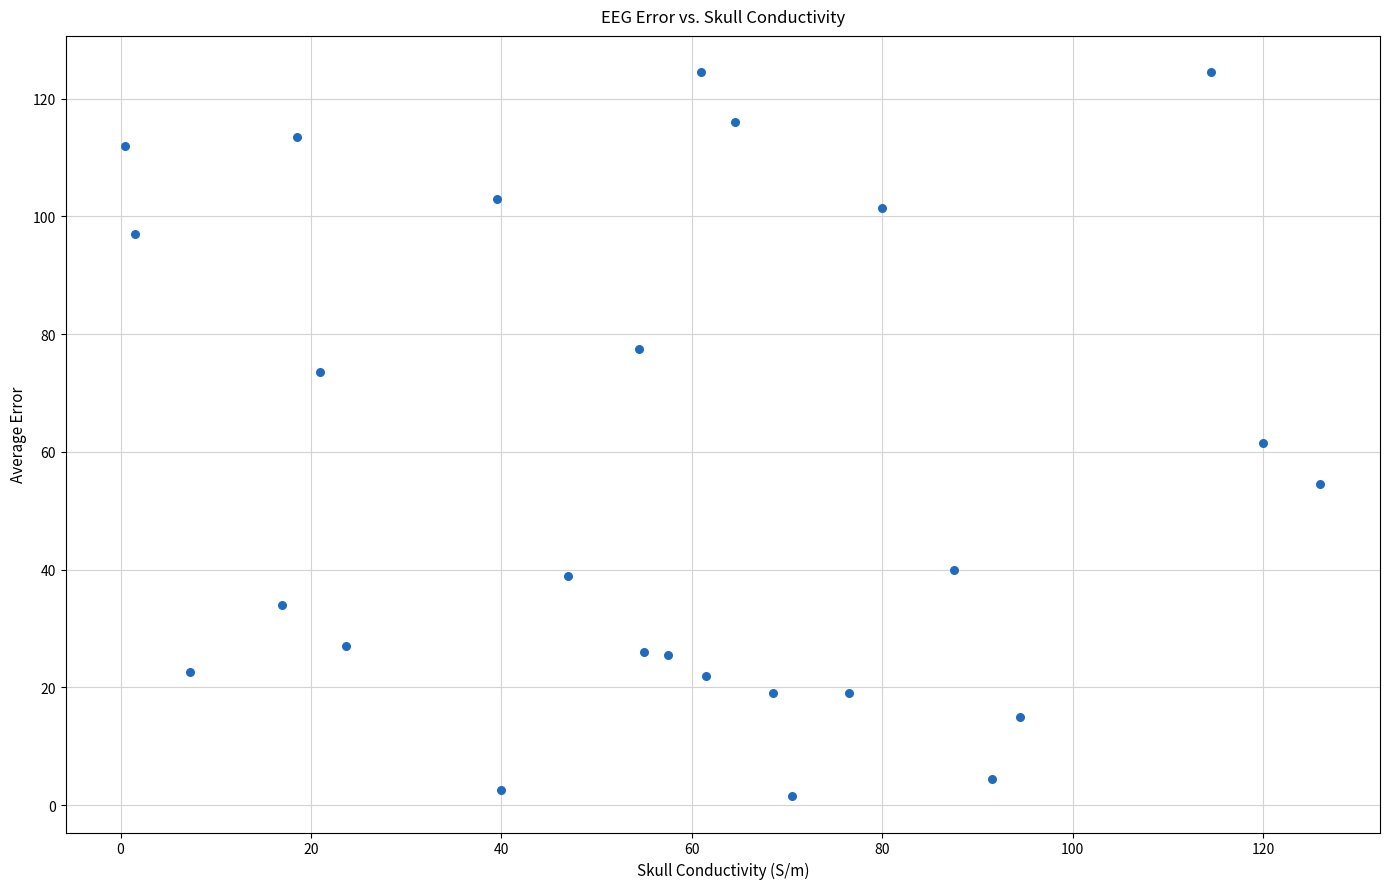

What is the range of X values (max minus min)?

125.5